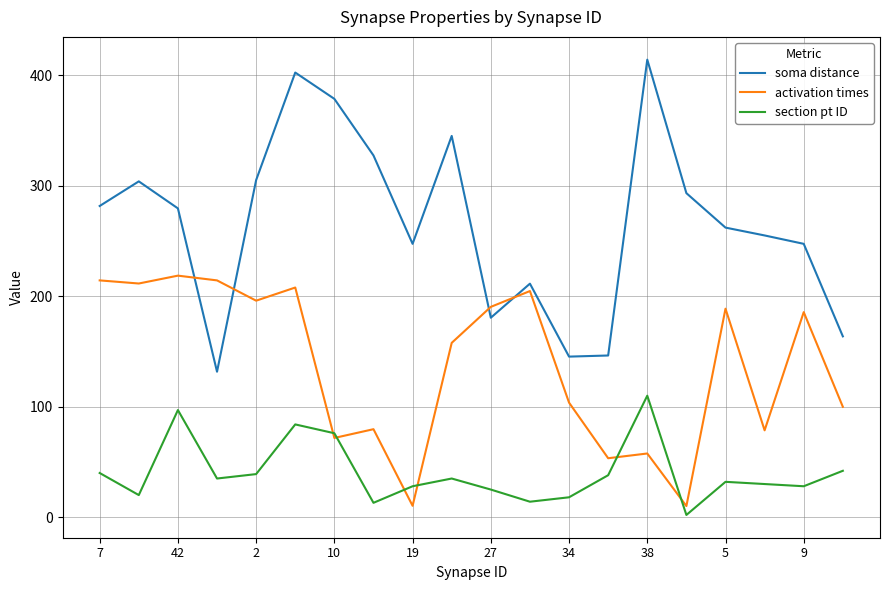

Which series has the largest total across all categories?

soma distance